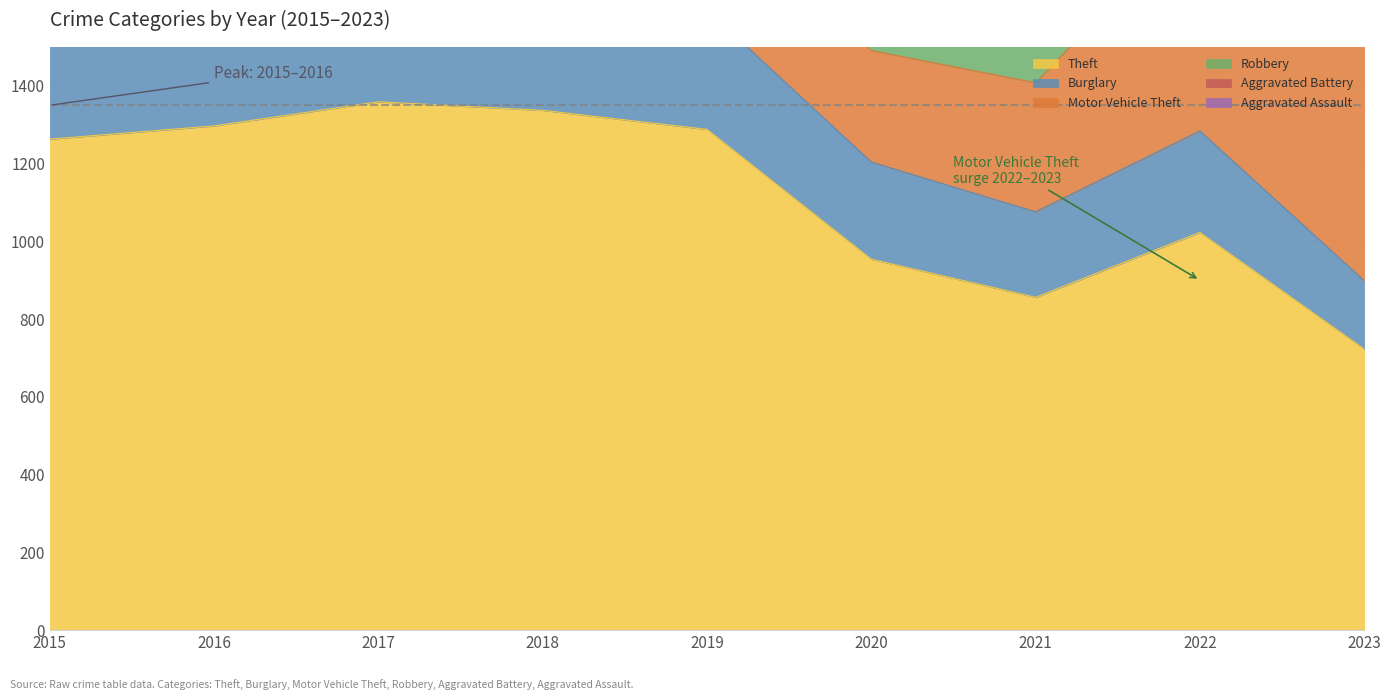

What is the minimum value for Theft?

723